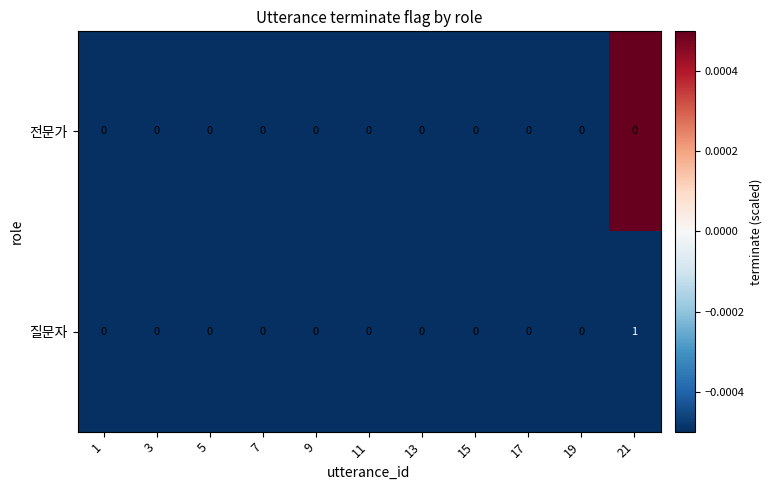

Which series has the widest spread of values?

질문자